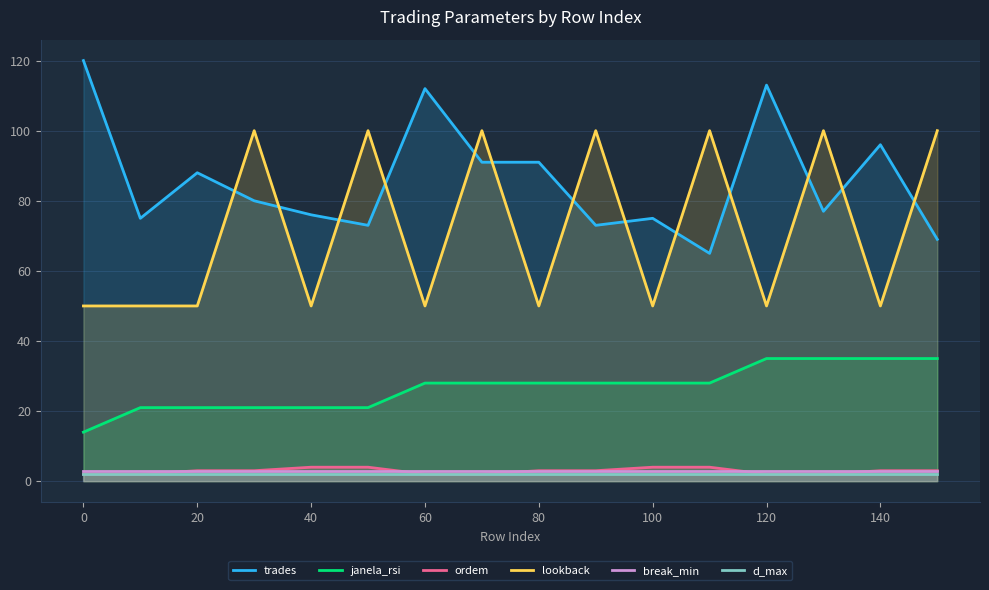

What is the lowest value of the lookback series?

50